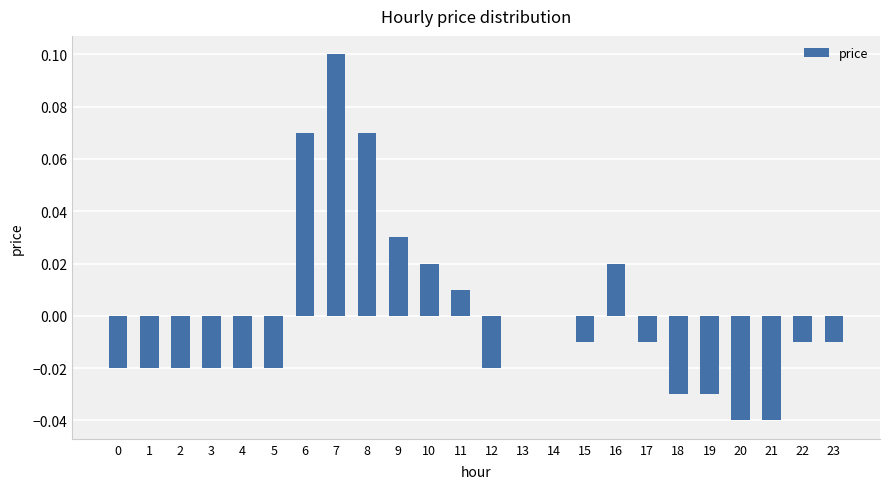

How many categories are shown in the chart?

24